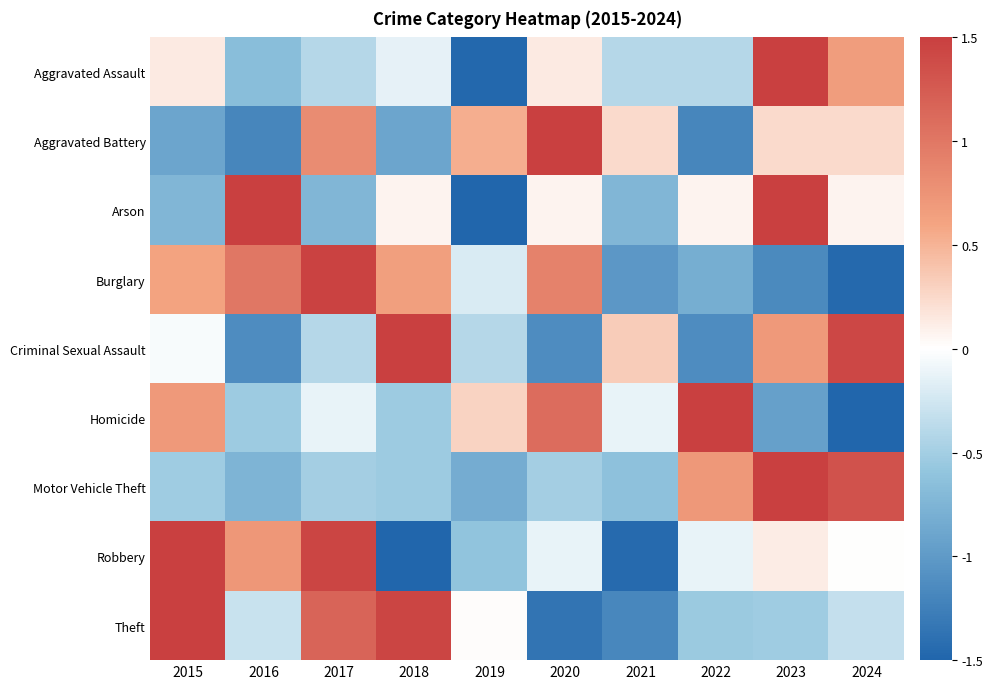

Reading right to left, extract all data points from this chart.

Aggravated Assault: 2024=0.7	2023=1.5	2022=-0.4	2021=-0.4	2020=0.1	2019=-1.5	2018=-0.1	2017=-0.4	2016=-0.7	2015=0.1
Aggravated Battery: 2024=0.2	2023=0.2	2022=-1.2	2021=0.2	2020=1.5	2019=0.5	2018=-0.9	2017=0.8	2016=-1.2	2015=-0.9
Arson: 2024=0.1	2023=1.5	2022=0.1	2021=-0.7	2020=0.1	2019=-1.5	2018=0.1	2017=-0.7	2016=1.5	2015=-0.7
Burglary: 2024=-1.5	2023=-1.2	2022=-0.8	2021=-1.0	2020=0.9	2019=-0.2	2018=0.7	2017=1.5	2016=1.0	2015=0.6
Criminal Sexual Assault: 2024=1.4	2023=0.7	2022=-1.1	2021=0.3	2020=-1.1	2019=-0.4	2018=1.5	2017=-0.4	2016=-1.1	2015=-0.0
Homicide: 2024=-1.5	2023=-0.9	2022=1.5	2021=-0.1	2020=1.1	2019=0.3	2018=-0.5	2017=-0.1	2016=-0.5	2015=0.7
Motor Vehicle Theft: 2024=1.3	2023=1.5	2022=0.7	2021=-0.6	2020=-0.5	2019=-0.8	2018=-0.5	2017=-0.5	2016=-0.8	2015=-0.5
Robbery: 2024=0.0	2023=0.1	2022=-0.1	2021=-1.4	2020=-0.1	2019=-0.6	2018=-1.5	2017=1.4	2016=0.7	2015=1.5
Theft: 2024=-0.3	2023=-0.5	2022=-0.6	2021=-1.2	2020=-1.4	2019=0.0	2018=1.4	2017=1.2	2016=-0.3	2015=1.5